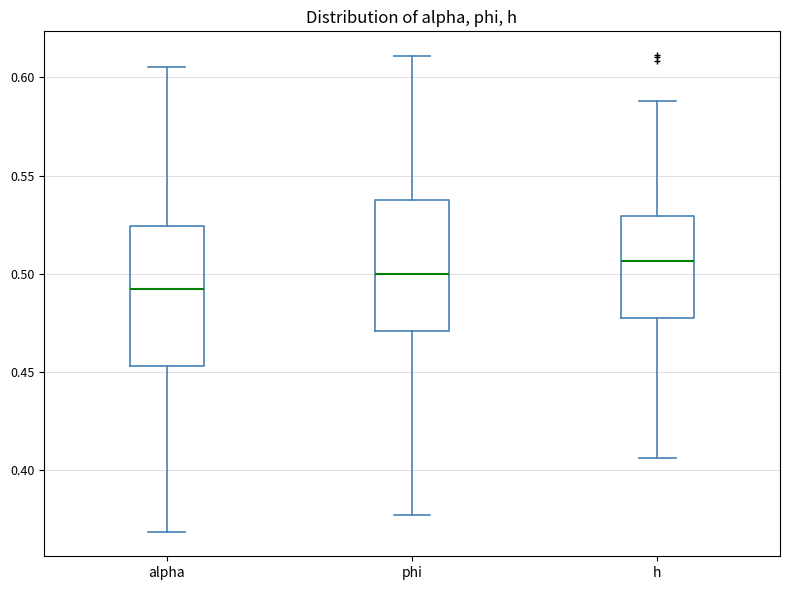

Reading left to right, read every box against the y-axis: the position of its median line, the range the box covers, and the ends of its whiskers. The values are not printed on the chart, so give them approximately, as read against the axis.

alpha: median 0.490, box 0.455 to 0.525, whiskers 0.370 to 0.605
phi: median 0.500, box 0.470 to 0.540, whiskers 0.375 to 0.610
h: median 0.505, box 0.480 to 0.530, whiskers 0.405 to 0.590